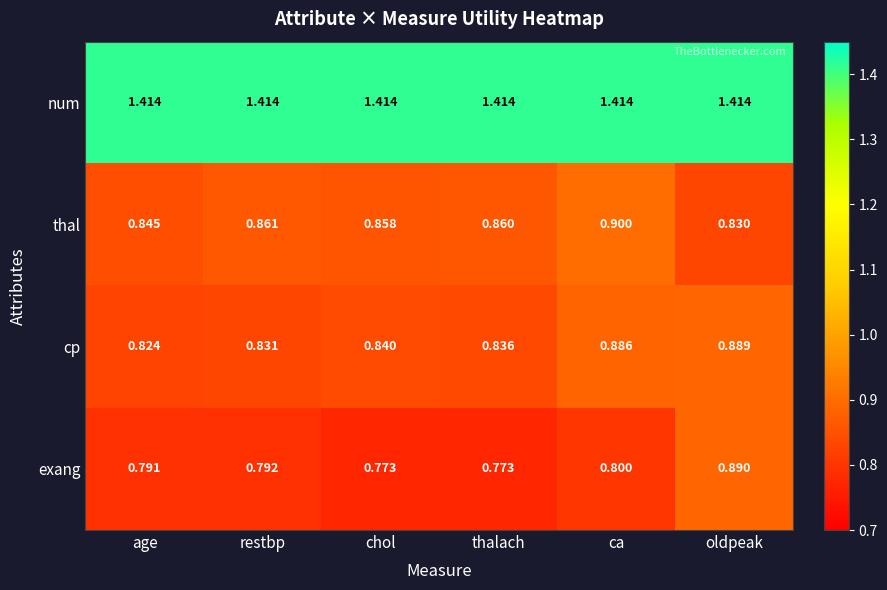

At which label does thal reach its minimum?

oldpeak